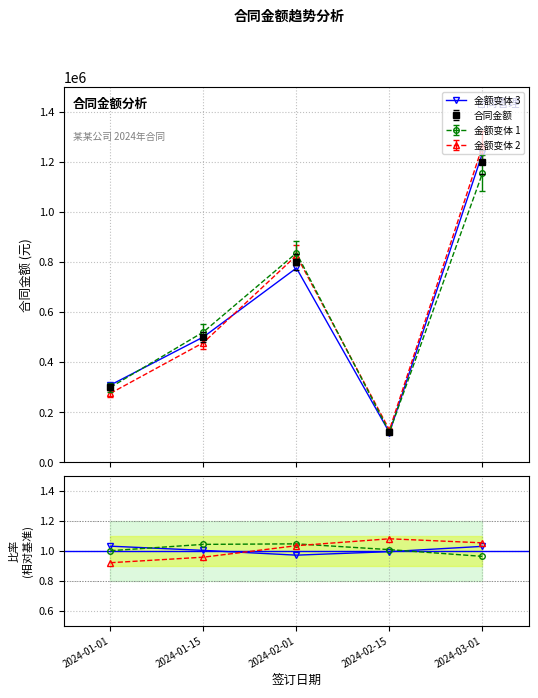

How many values are below 1?

2